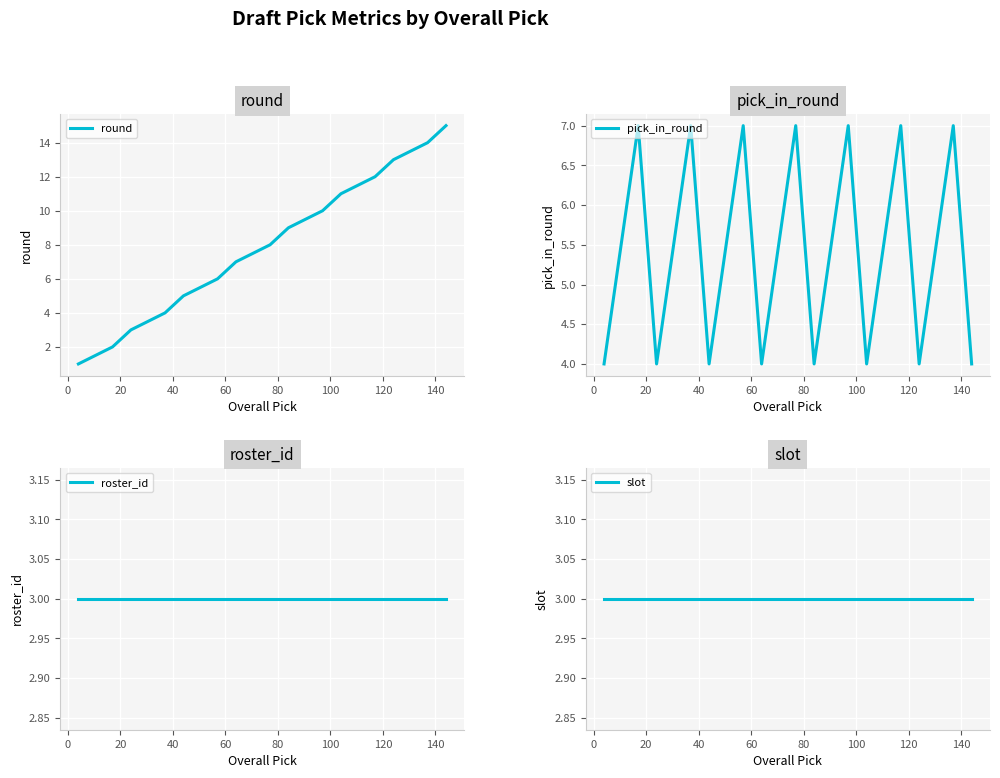

What is the maximum value for round?

15